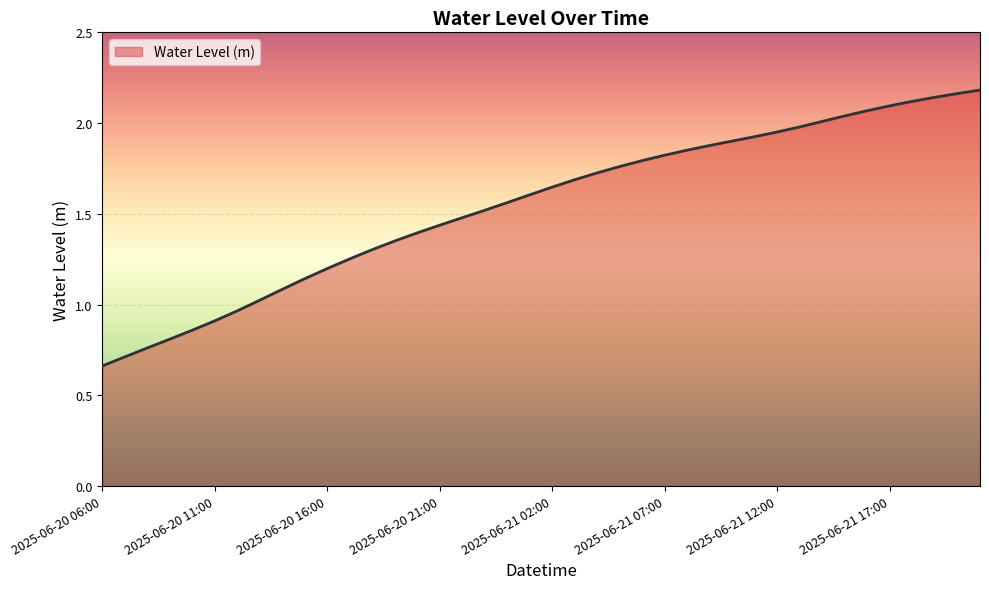

What is the difference between the maximum and minimum values?

1.5